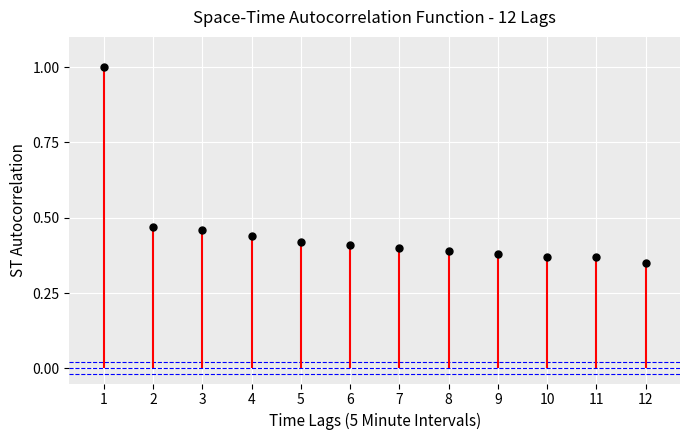

What is the change in value from 3 to 12?

-0.1